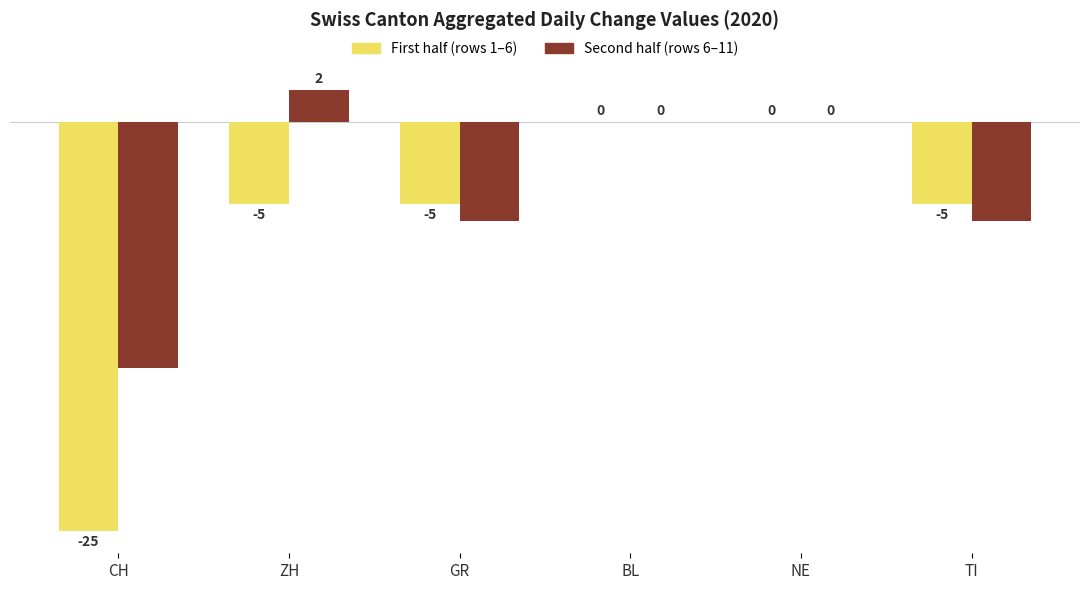

What is the total value across all series at ZH?

-3